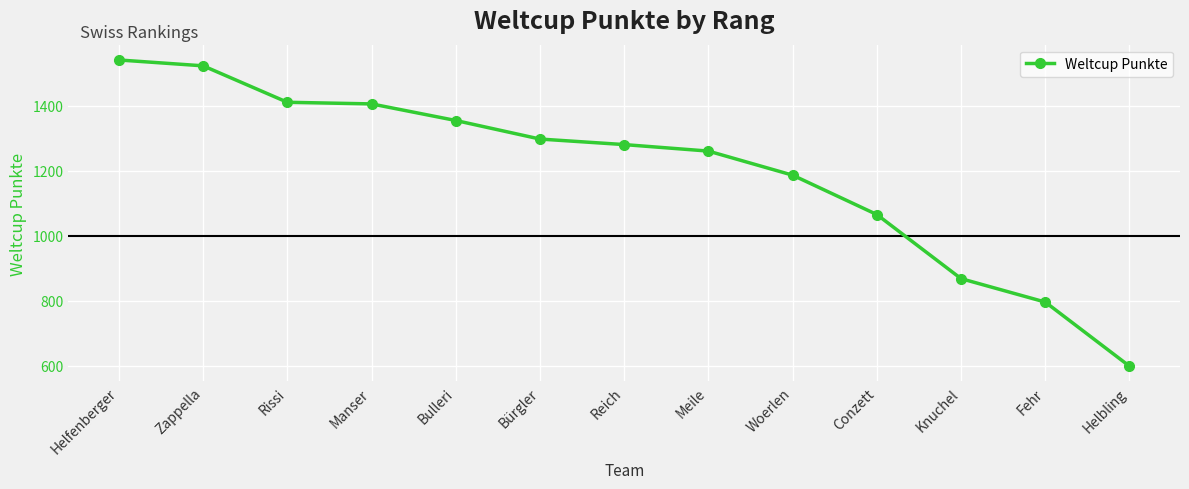

True or false: there are more than 1 points higher than both neighbors.

False